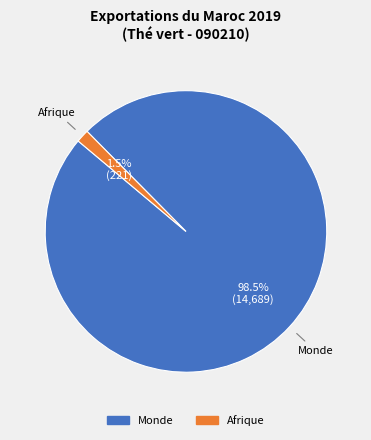

What is the majority slice?

Monde